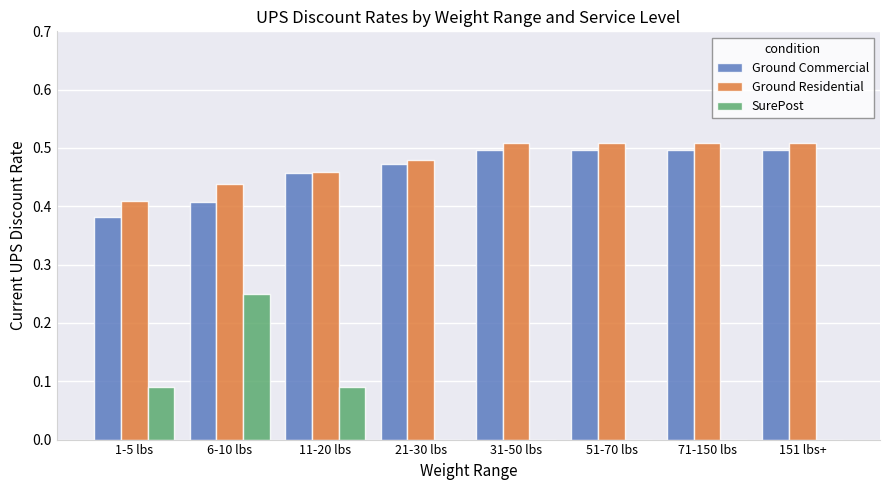

Is the value of Ground Residential at 71-150 lbs greater than the value of Ground Commercial at 11-20 lbs?

Yes